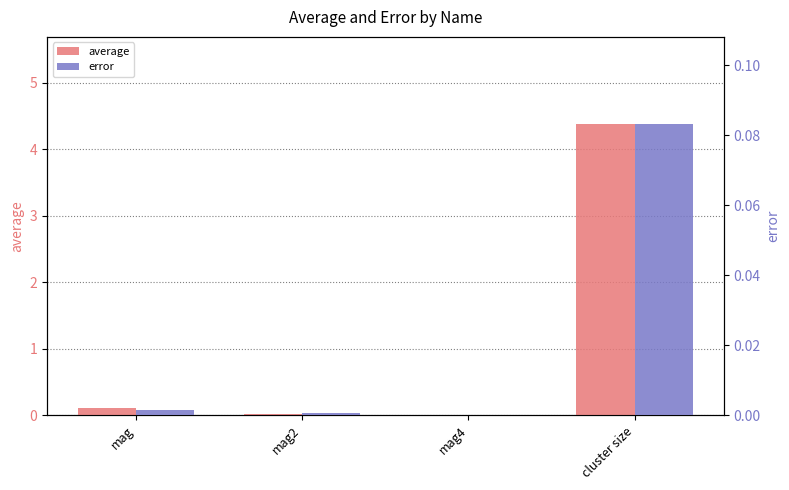

What is the difference between the error values at cluster size and mag?

0.1